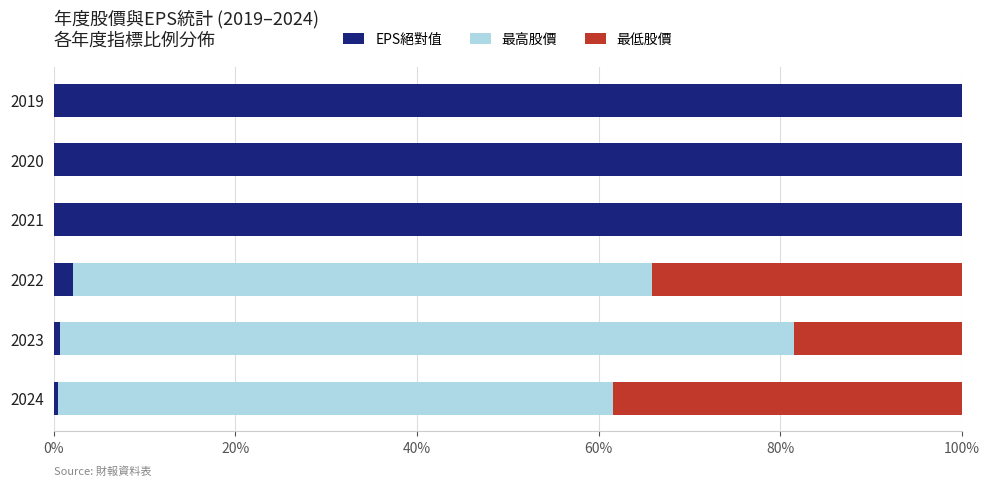

What is the sum of the EPS絕對值 values at 2022 and 2021?

102.2